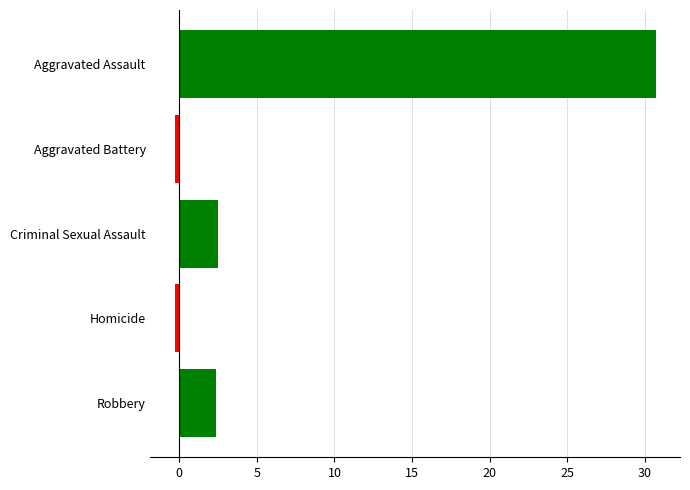

What is the greatest value displayed?

30.7